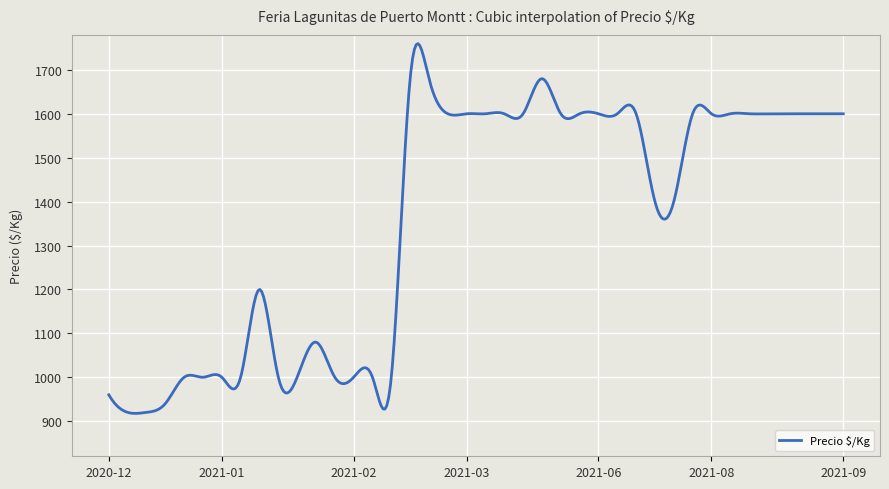

What is the minimum value shown in the chart?

917.7